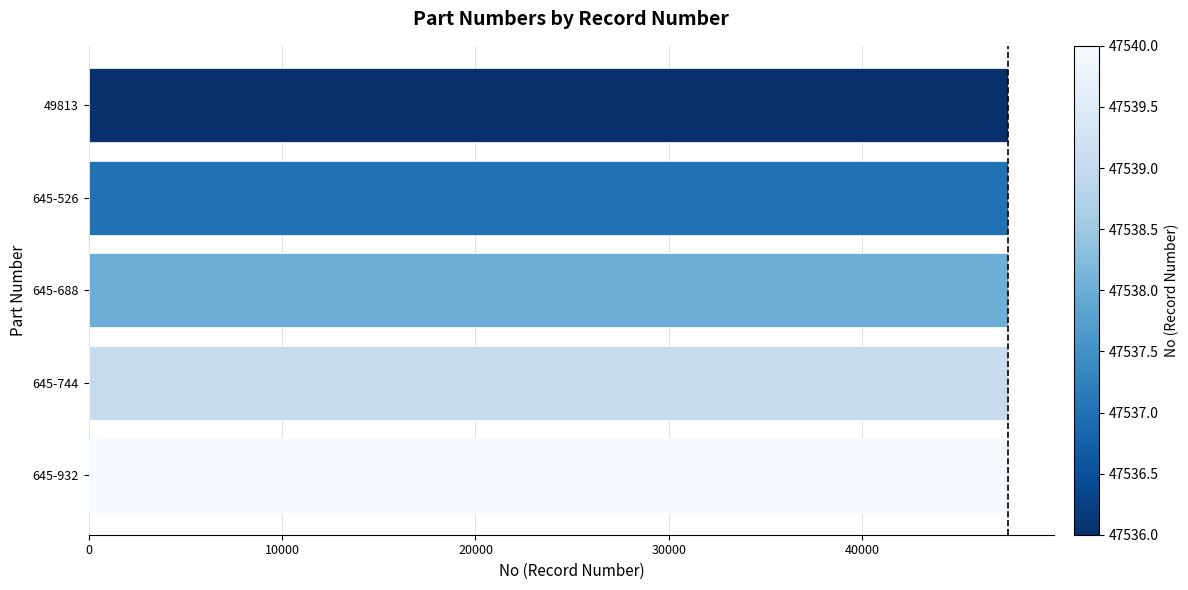

What is the minimum value shown in the chart?

47536